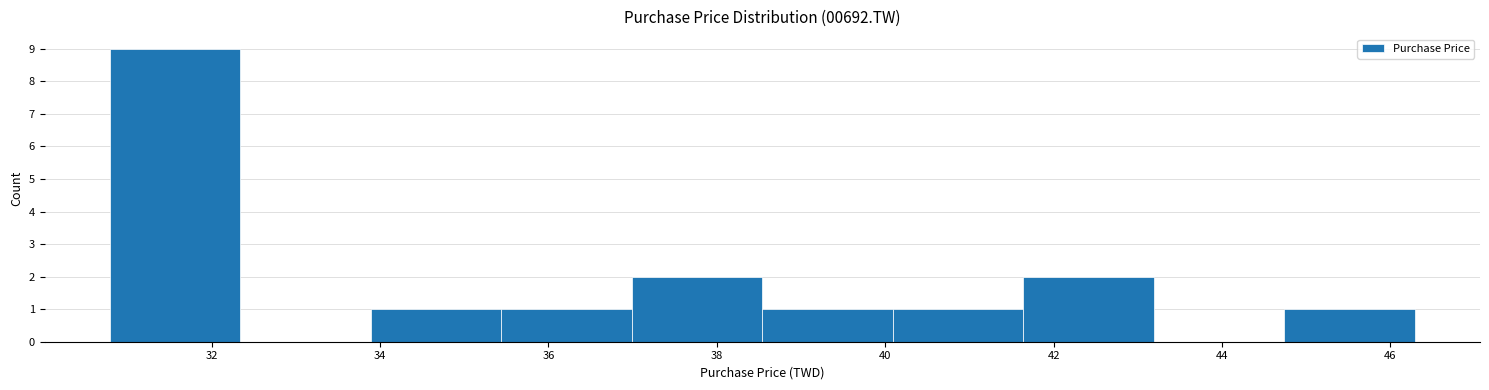

Reading left to right, transcribe this chart: for each bar, give the range it covers on the x-axis and its height. Neither the bar edges nor the heights are printed on the chart, so give them approximately, as read against the axes.

30.8 to 32.4: 9
32.4 to 33.8: 0
33.8 to 35.4: 1
35.4 to 37.0: 1
37.0 to 38.6: 2
38.6 to 40.0: 1
40.0 to 41.6: 1
41.6 to 43.2: 2
43.2 to 44.8: 0
44.8 to 46.2: 1